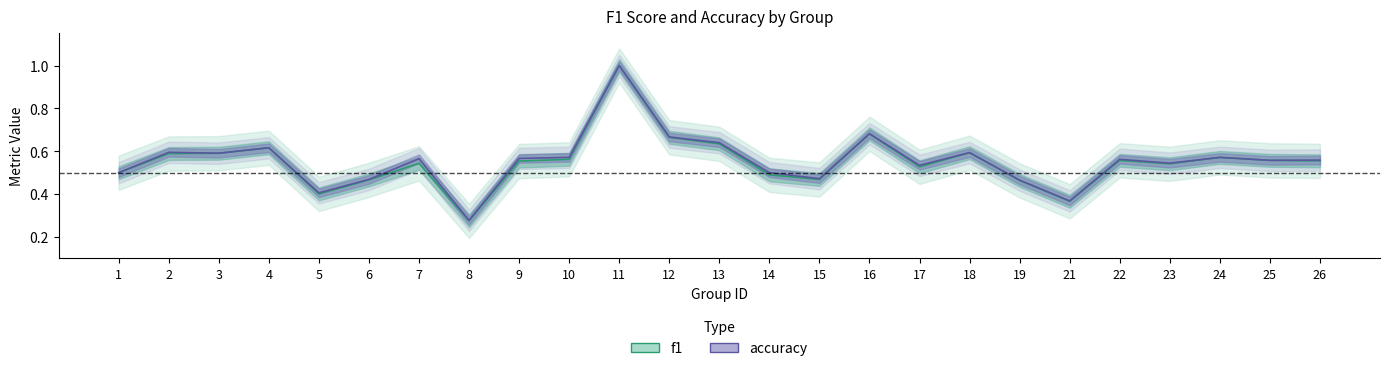

Does the chart display data point markers on the line(s)?

No